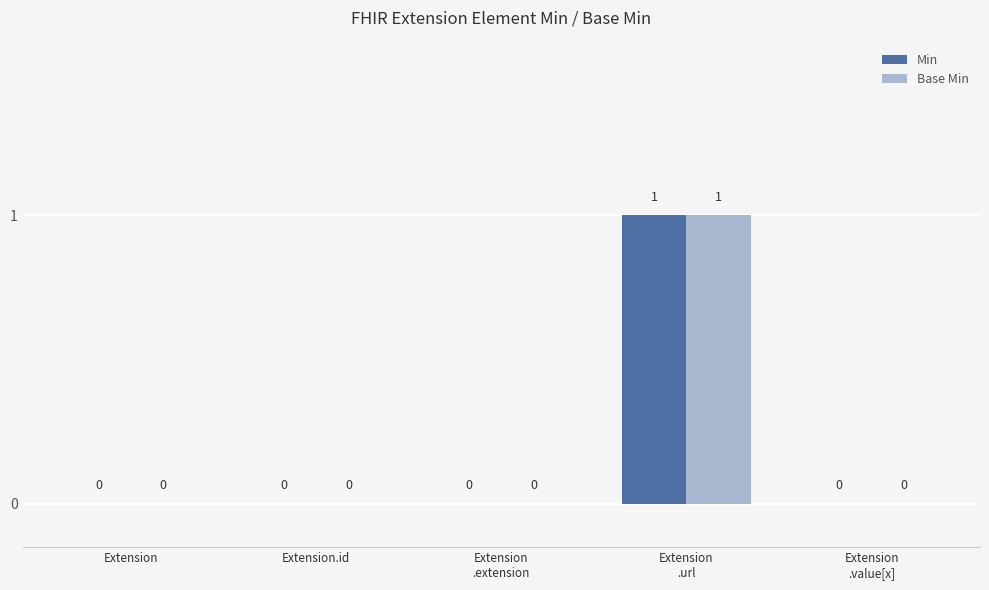

At which category does the chart reach its peak across all series?

Extension
.url